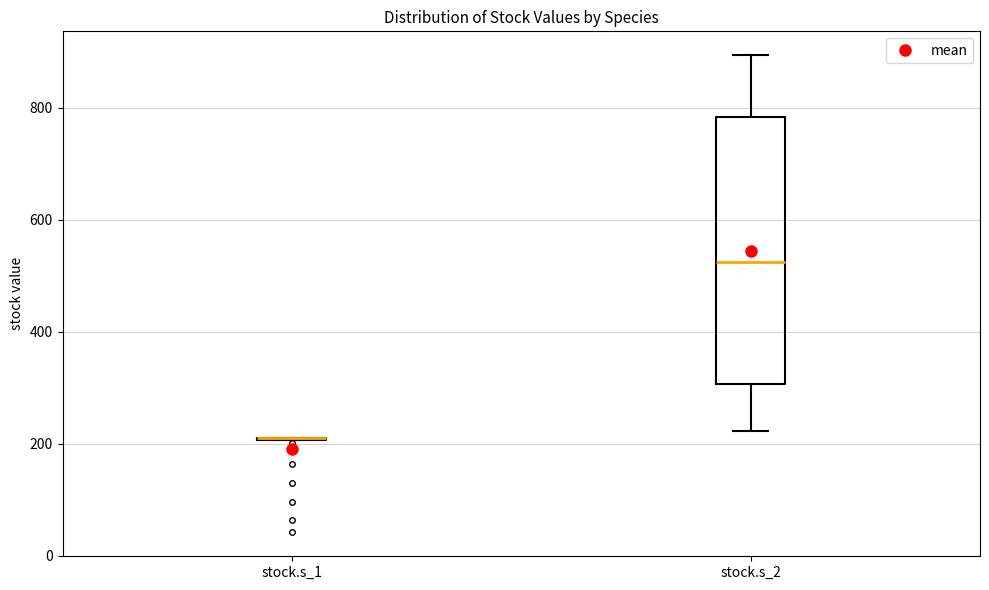

Reading left to right, transcribe this box plot: for each box, give where its median line is, the range the box spans, and where its two whiskers end, as read against the y-axis. The values are not printed on the chart, so give them approximately, as read against the axis.

stock.s_1: box collapsed to a line at 200, whiskers 200 to 200
stock.s_2: median 520, box 300 to 780, whiskers 220 to 900